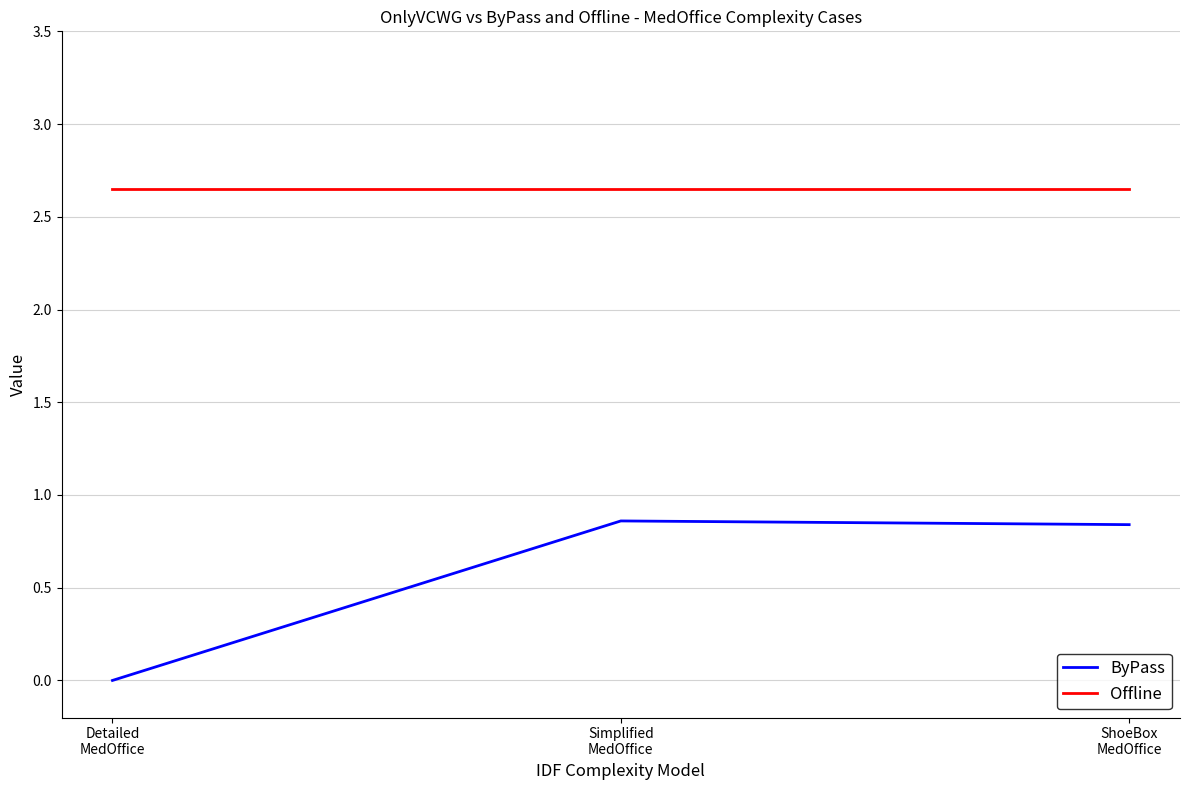

How many positive values does the ByPass series have?

2